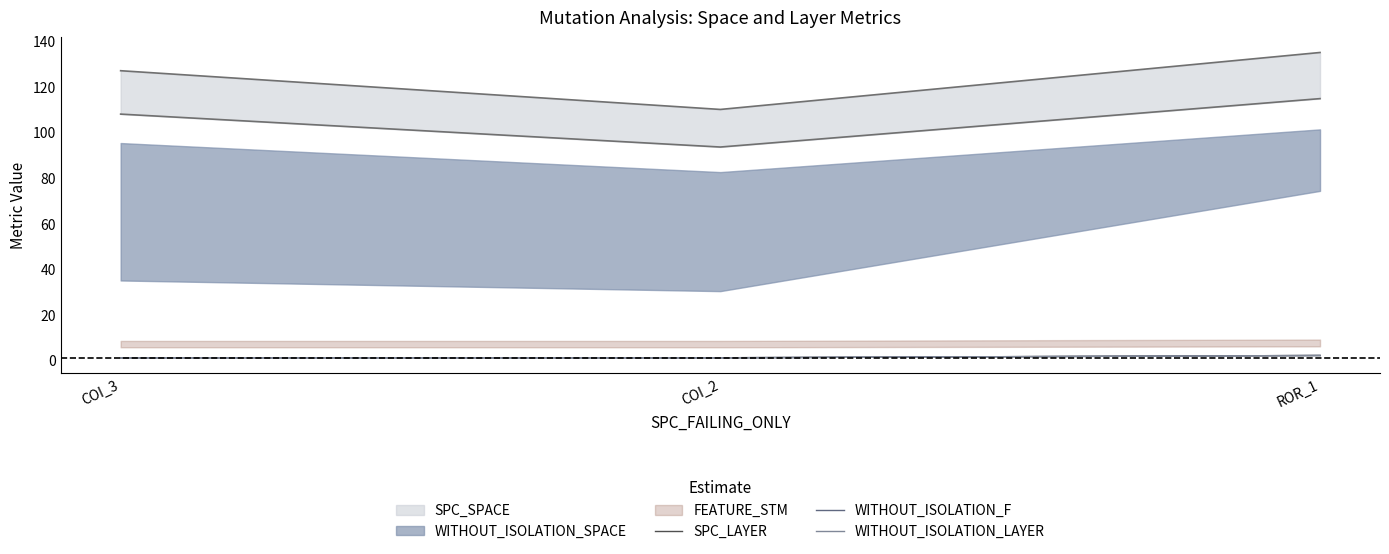

The SPC_LAYER series shows 2 at ROR_1. True or false?

True